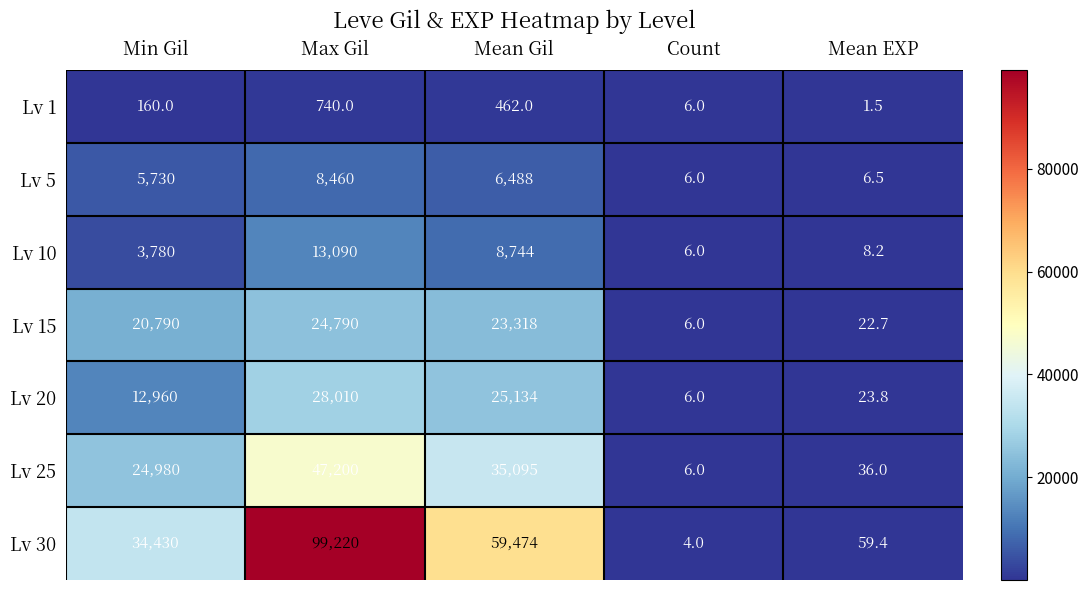

Count the number of categories in the chart.

5